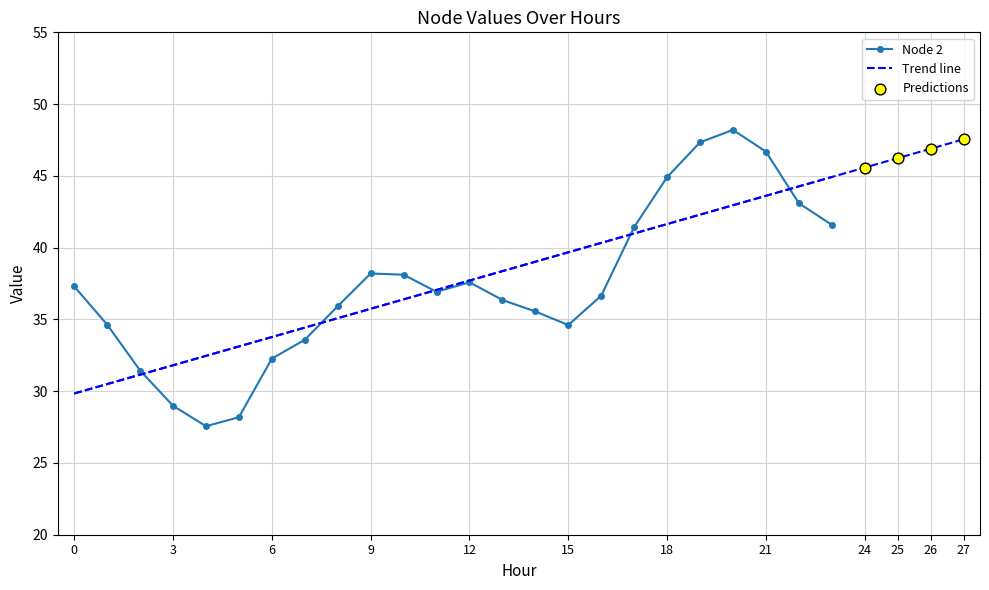

At which category is the sum across all series the highest?

20